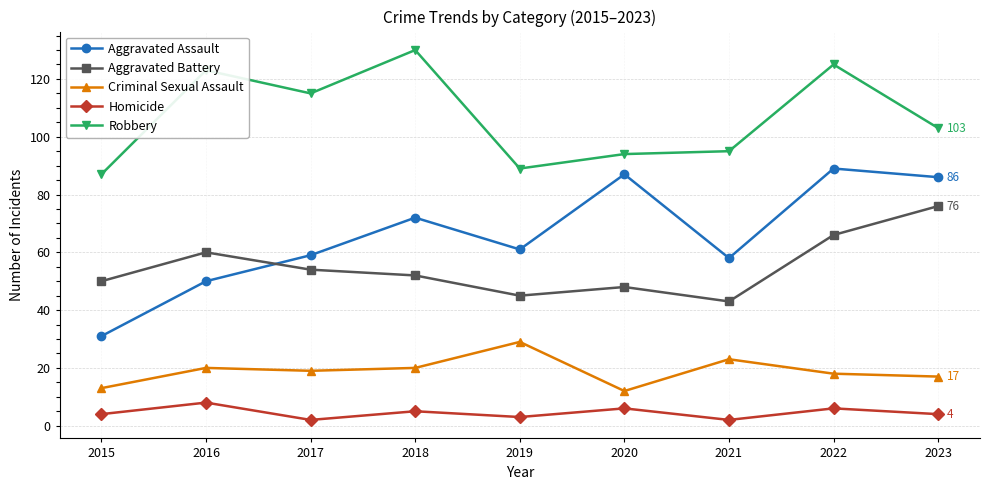

What is the sum of the Robbery values at 2018 and 2016?

253